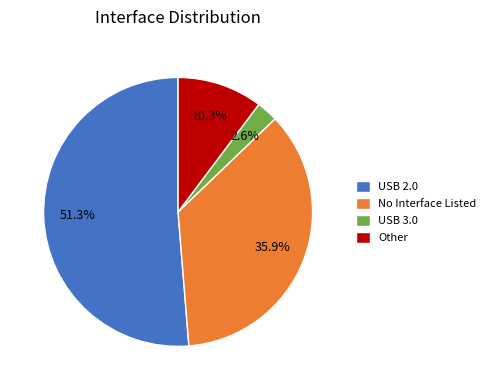

Does any single category account for the majority?

Yes